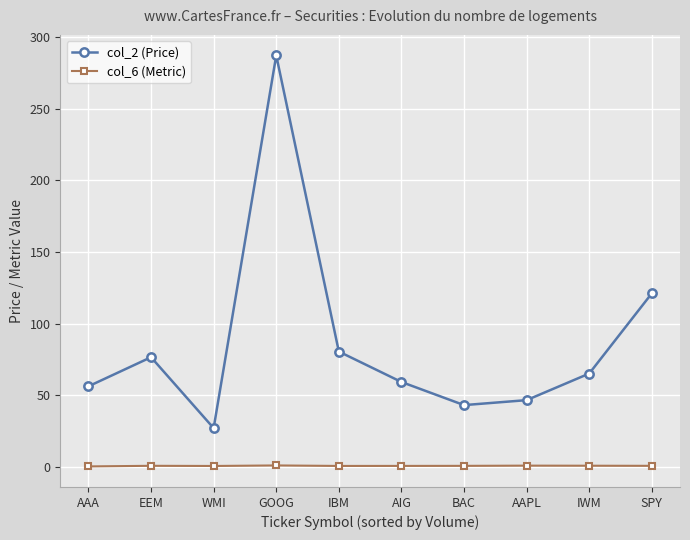

What is the sum of all col_6 (Metric) values?

7.1